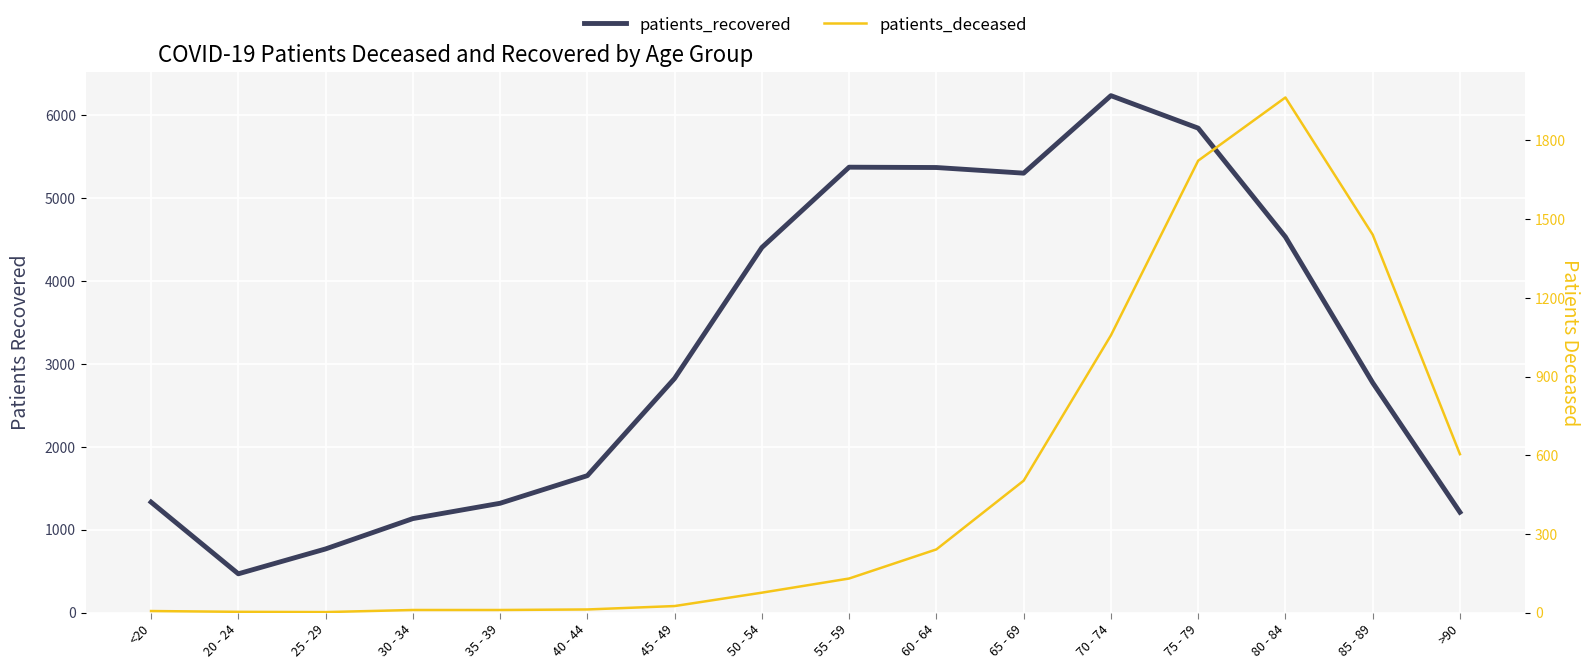

Which series has the widest spread of values?

patients_recovered